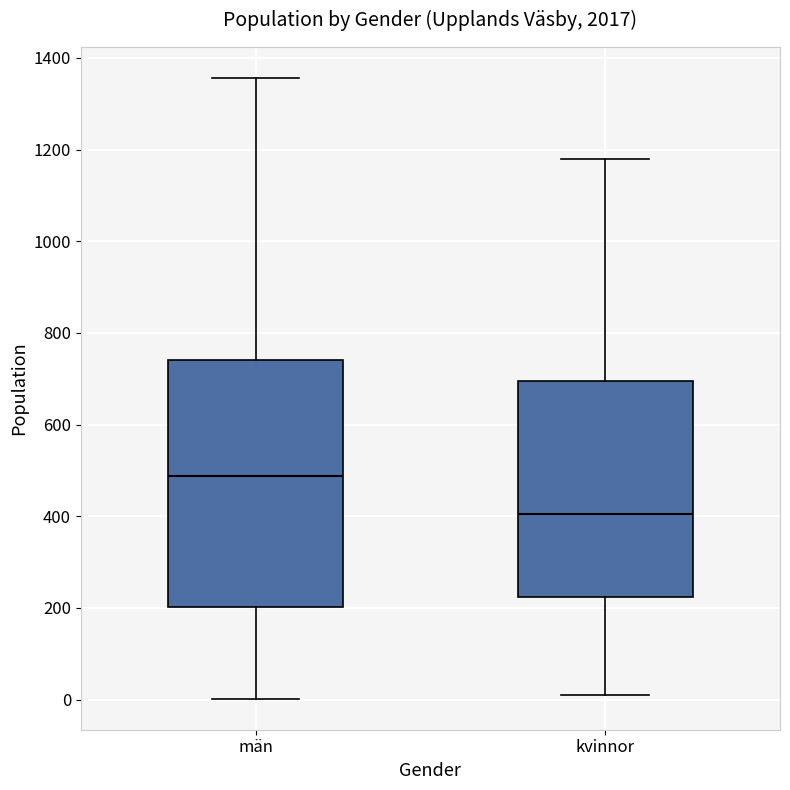

Which box has the lowest median line?

kvinnor